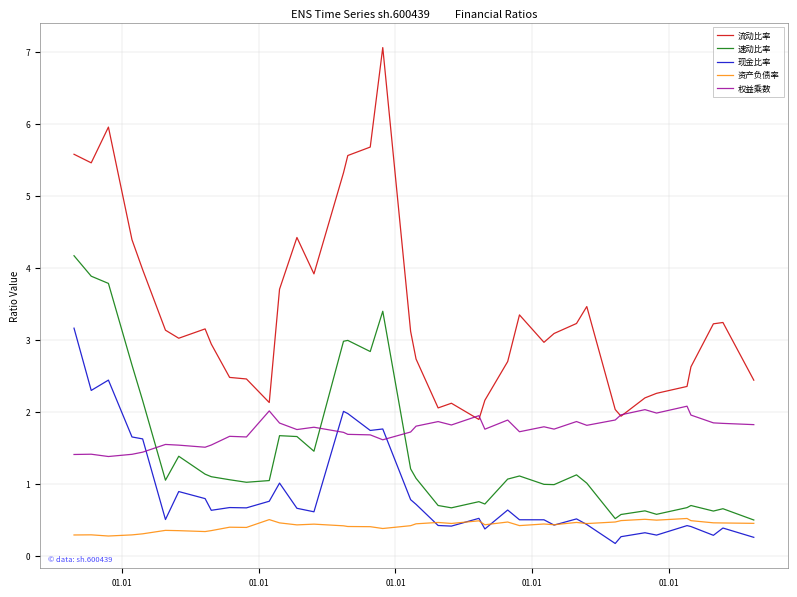

Which series has the widest spread of values?

流动比率